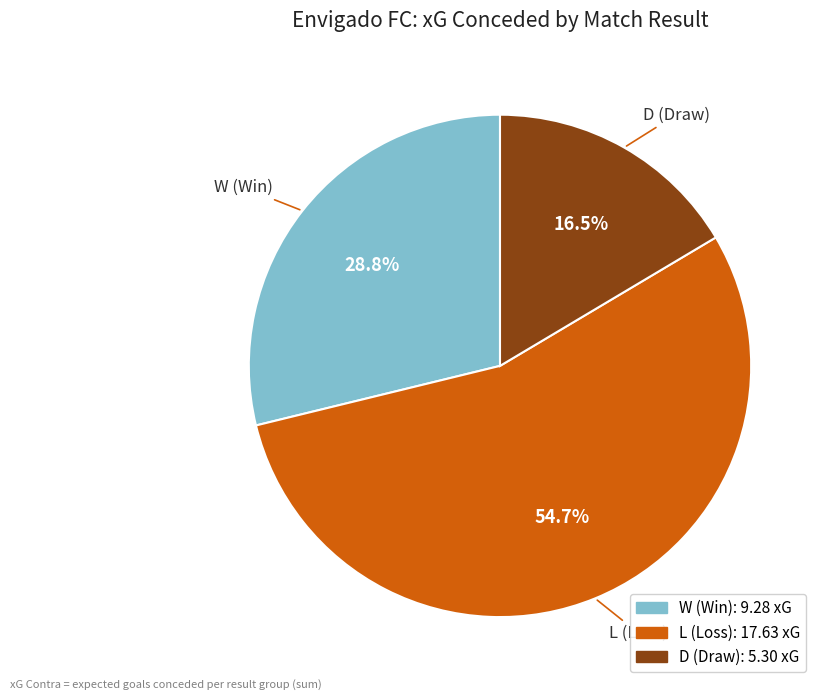

Does any single category account for the majority?

Yes